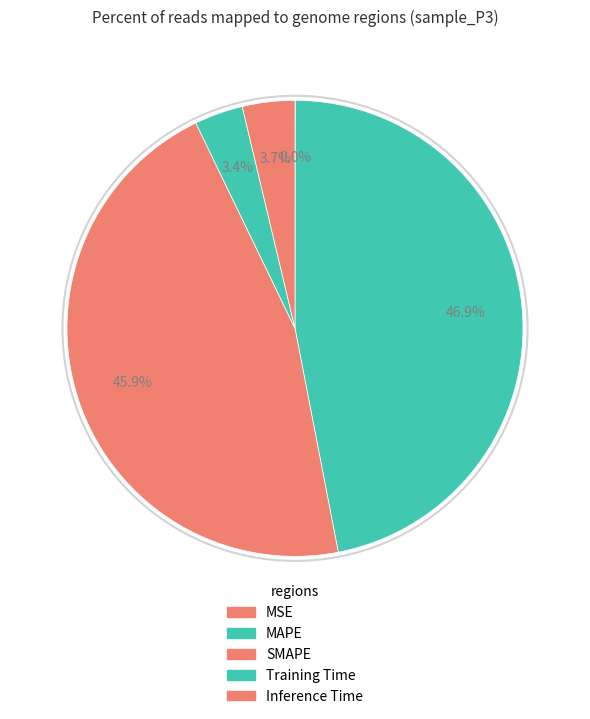

Does Inference Time represent more than half of the total?

No